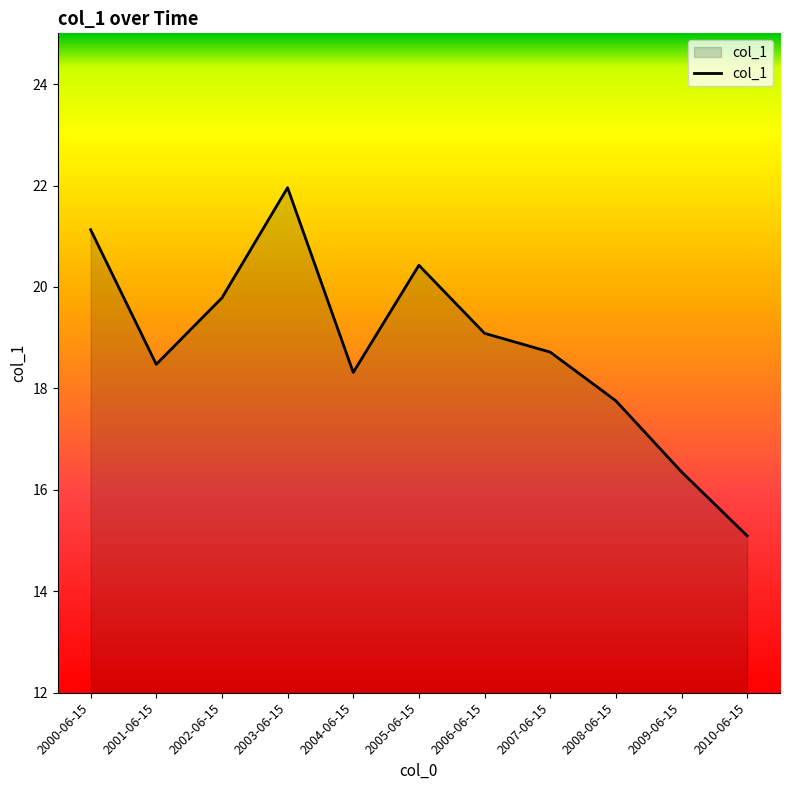

Count the number of categories in the chart.

11